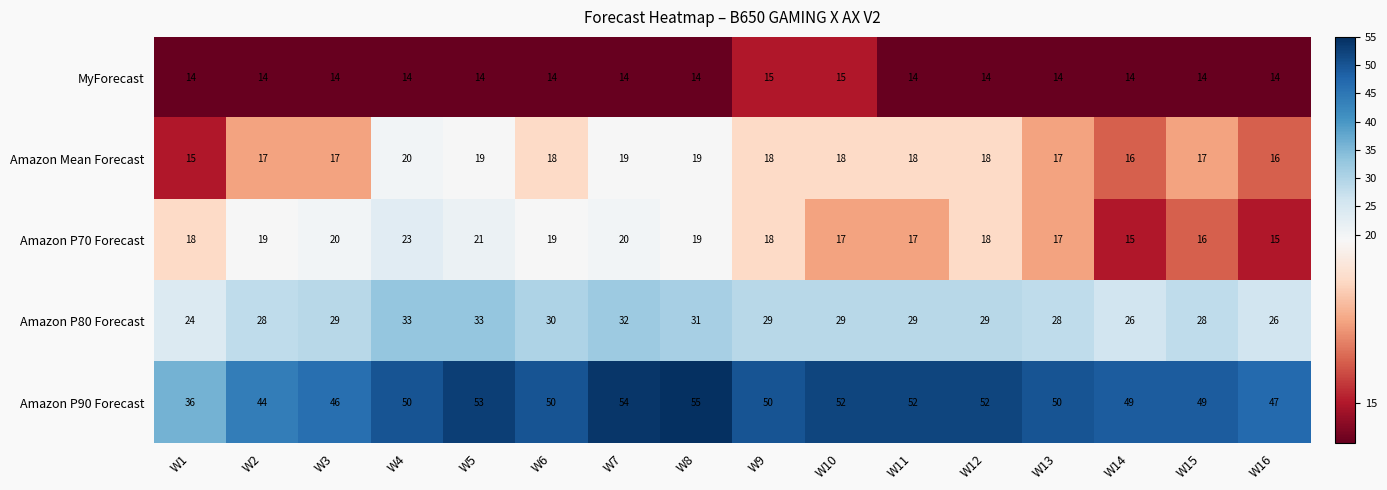

How many categories are shown in the chart?

16